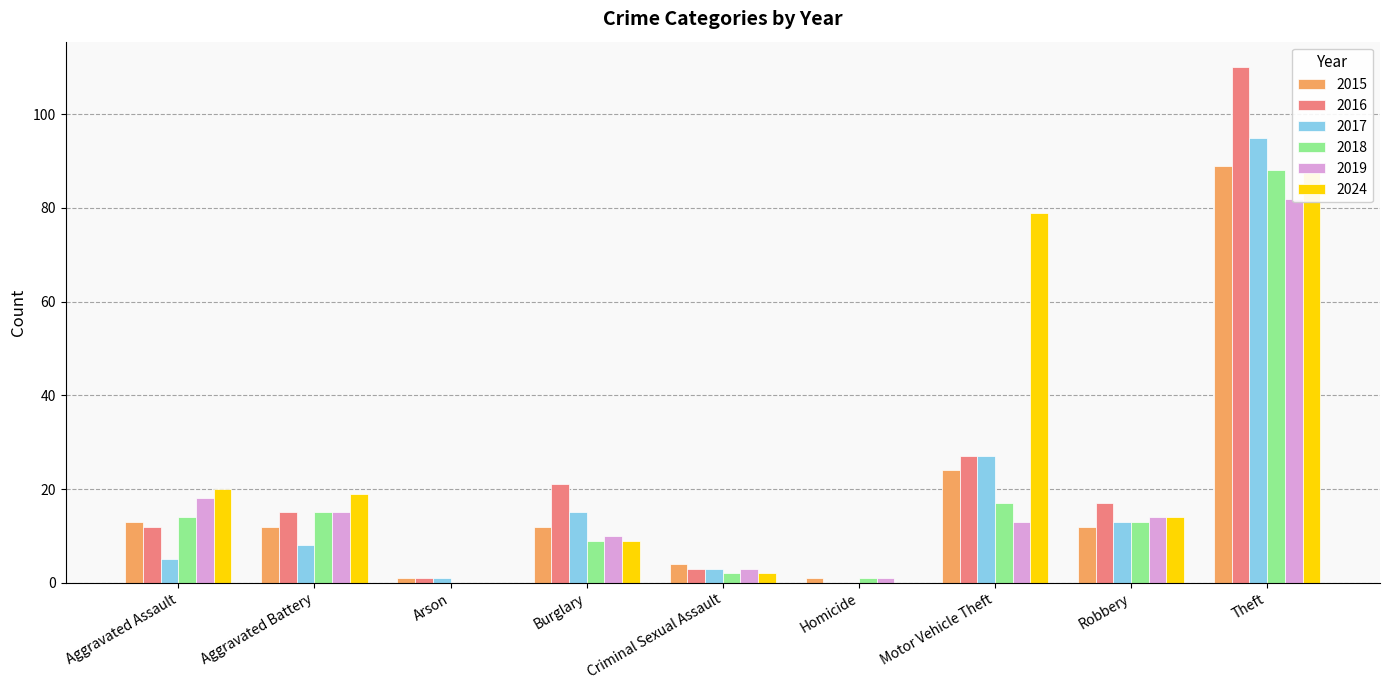

What value does the 2019 series have at Burglary?

10